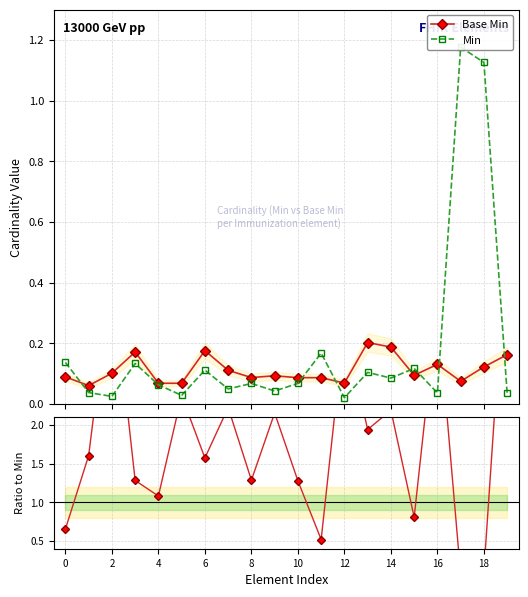

True or false: Base Min has more than 1 points higher than both neighbors.

True